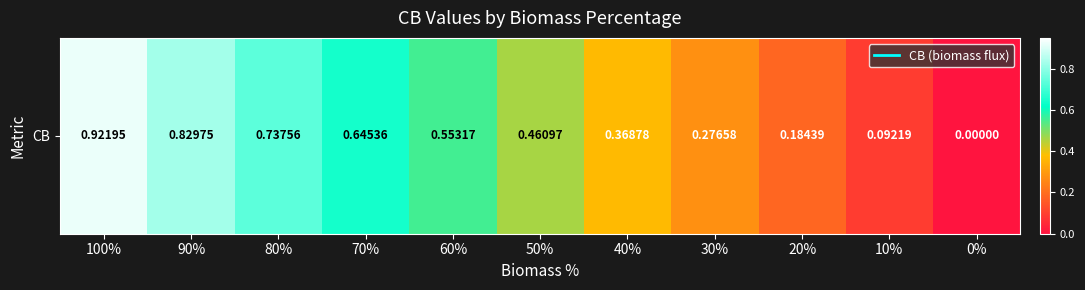

What is the greatest value displayed?

0.9